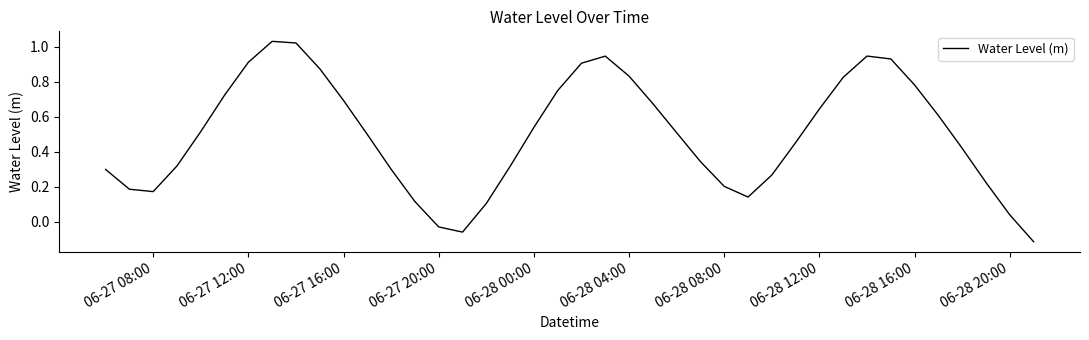

The value at 06-27 12:00 is 0.9. True or false?

True